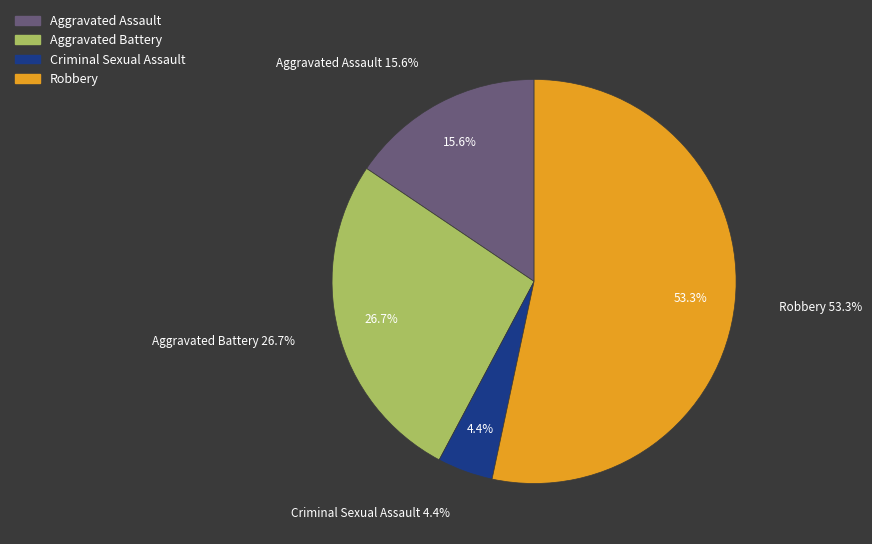

Which category has the smallest portion of the pie?

Criminal Sexual Assault